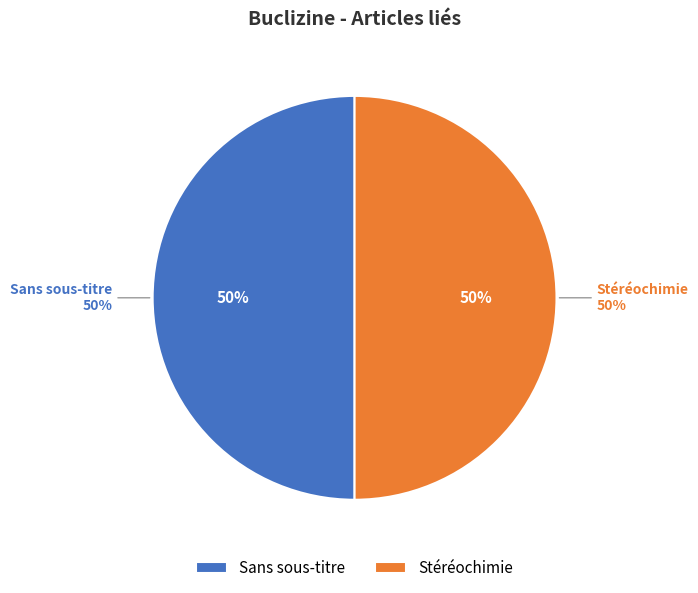

The Portail:Médecine/Articles liés (row 0) slice represents 1% of the pie. True or false?

False